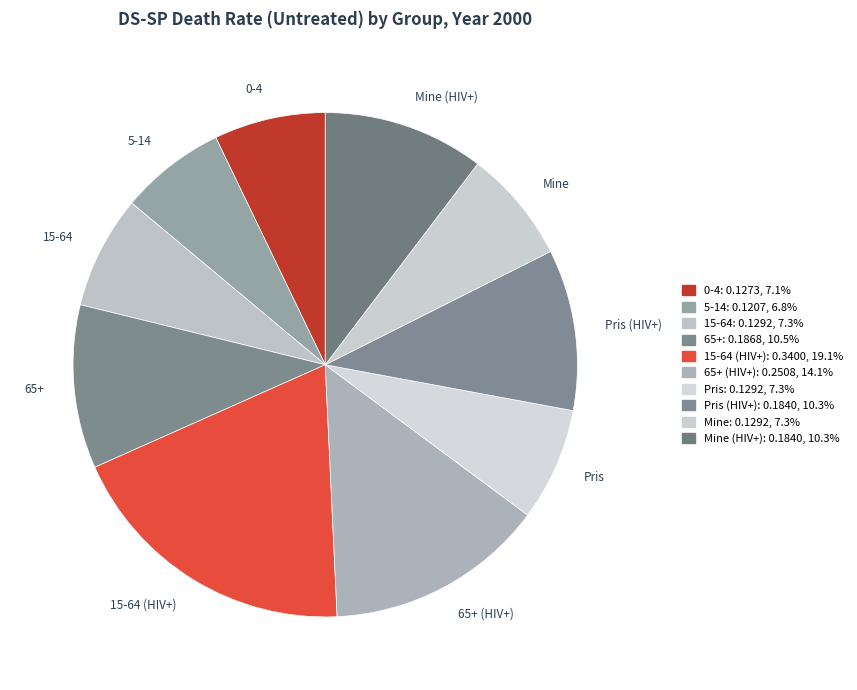

Combined, do 65+ (HIV+) and 65+ account for over 50%?

No